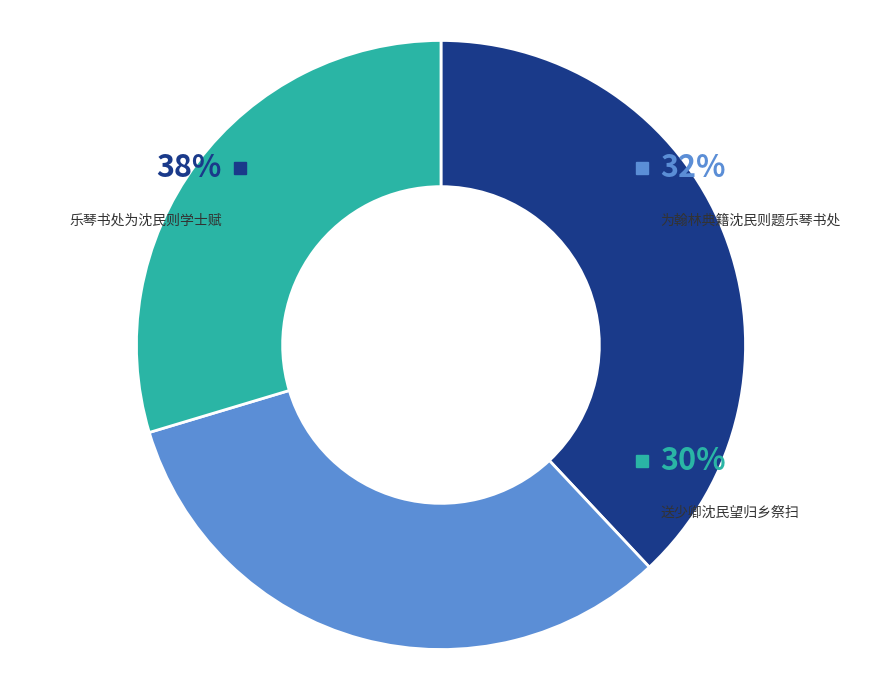

Rank the categories by value from highest to lowest.

乐琴书处为沈民则学士赋, 为翰林典籍沈民则题乐琴书处, 送少卿沈民望归乡祭扫